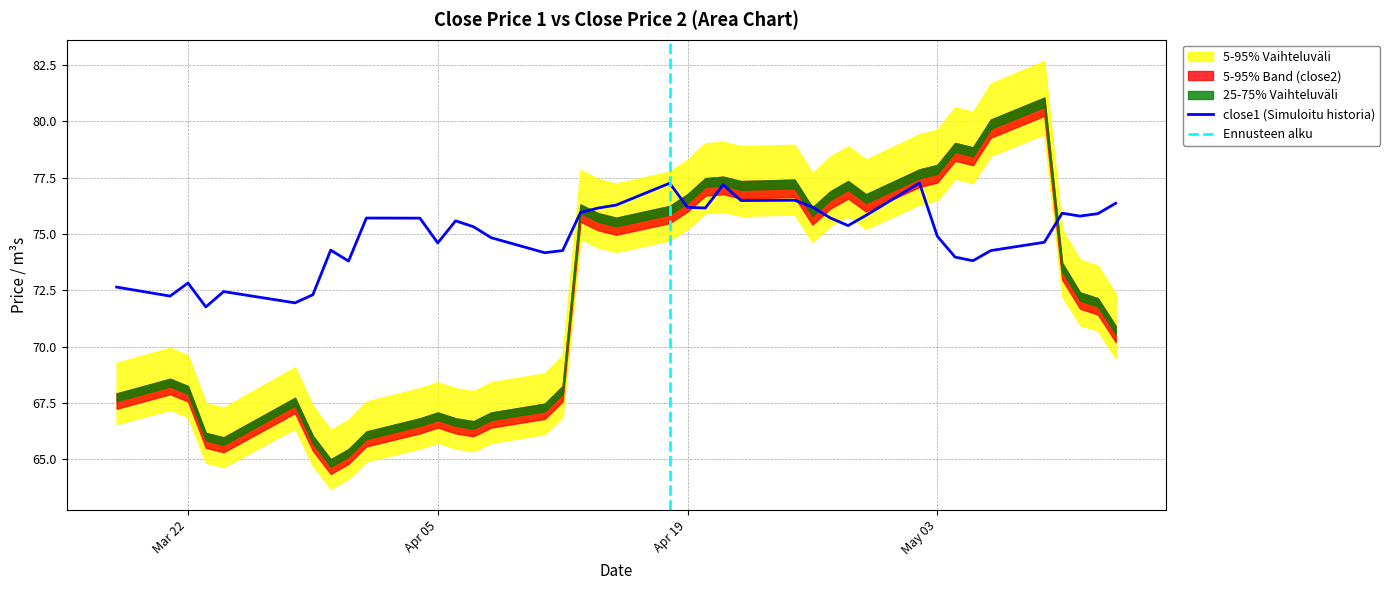

What is the ratio of the value at 2016-04-13 to the value at 2016-03-31?

1.0